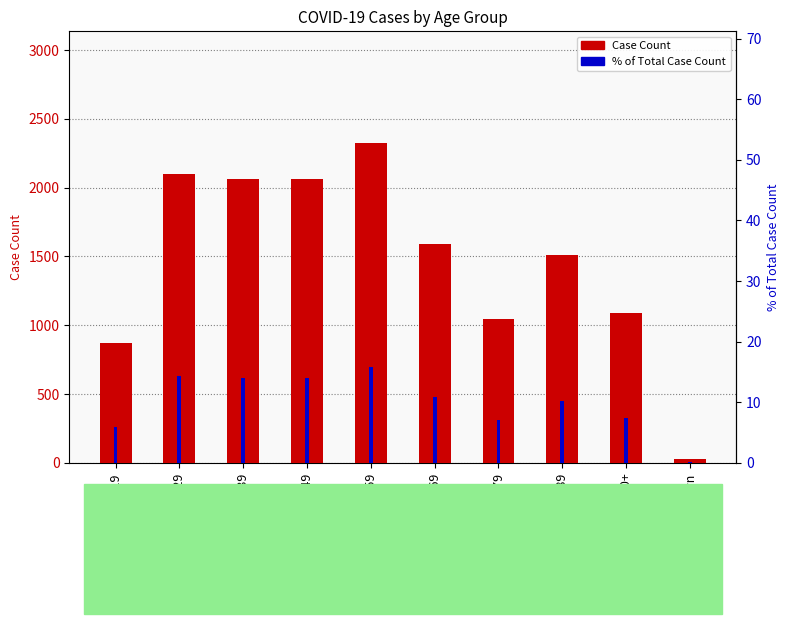

Reading left to right, extract all data points from this chart.

Case Count: ≤19=873.0	20-29=2097.0	30-39=2062.0	40-49=2061.0	50-59=2323.0	60-69=1590.0	70-79=1043.0	80-89=1509.0	90+=1088.0	Unknown=32.0
% of Total Case Count: ≤19=5.9	20-29=14.3	30-39=14.0	40-49=14.0	50-59=15.8	60-69=10.8	70-79=7.1	80-89=10.3	90+=7.4	Unknown=0.2